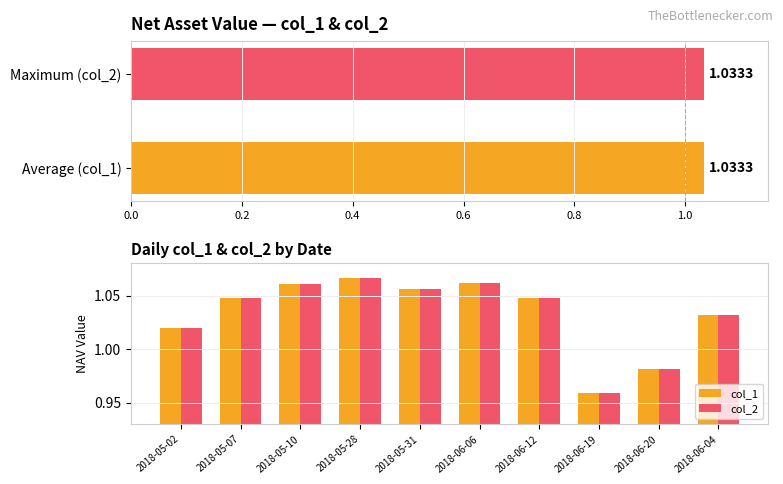

At which label does col_1 reach its minimum?

2018-06-19